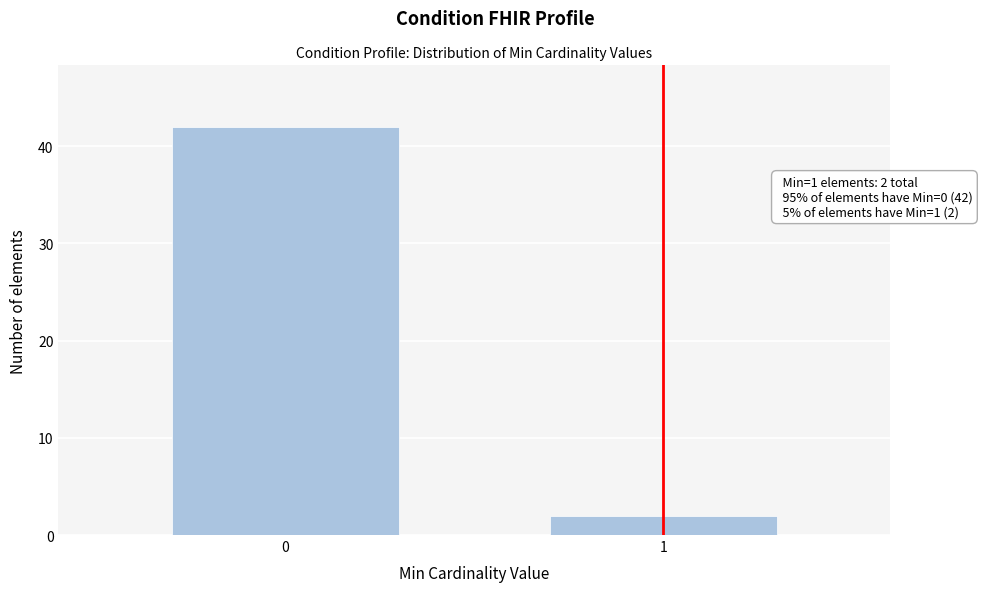

Reading left to right, extract all data points from this chart.

0=42	1=2